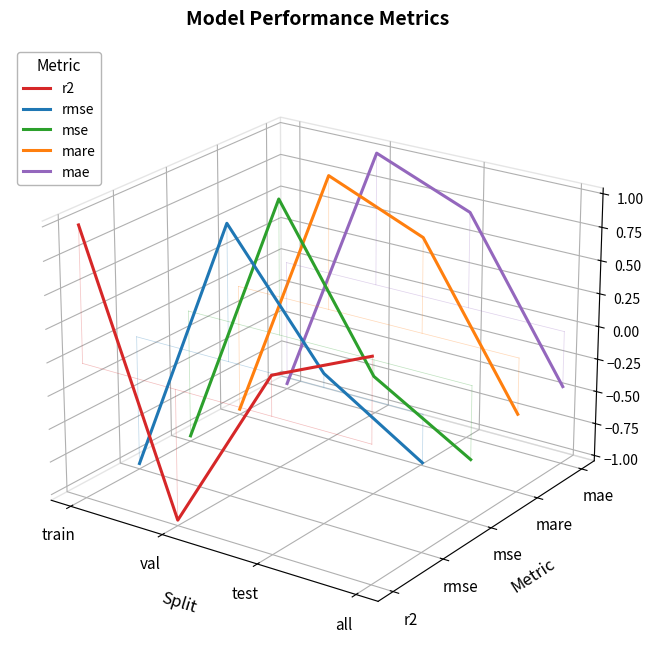

At all, list the series in order from smallest to largest.

rmse, mse, mare, mae, r2